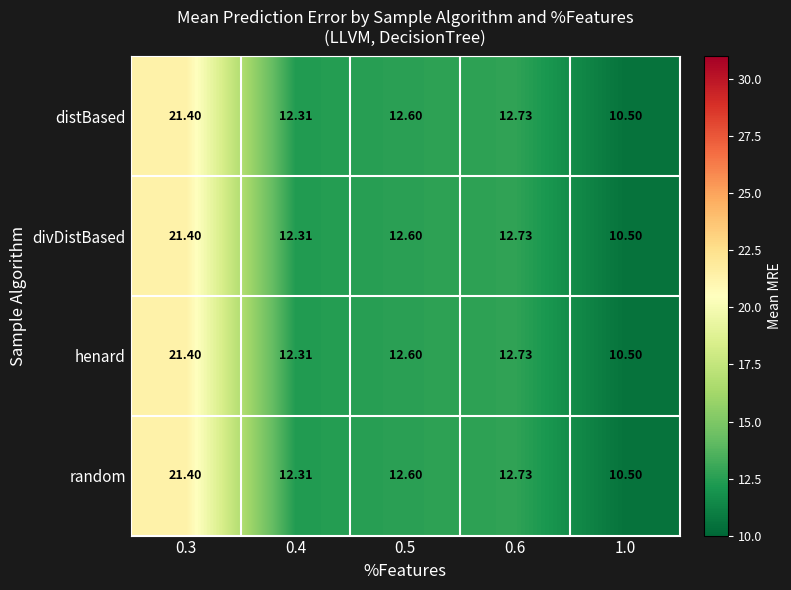

What is the greatest value displayed?

21.4